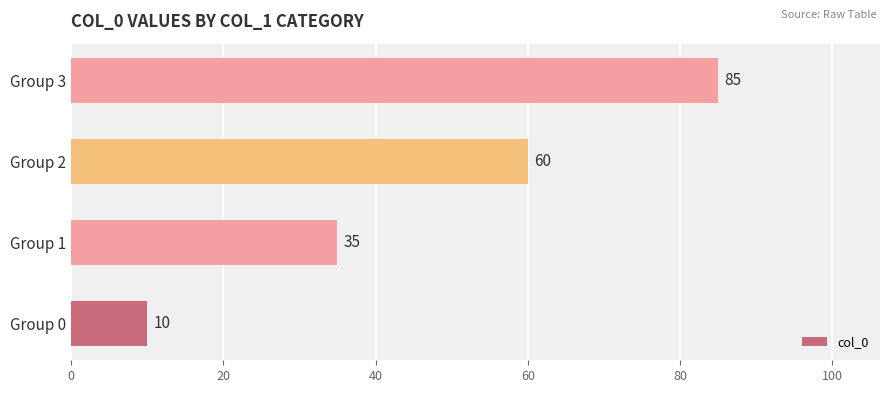

How many values are between 35 and 85?

3